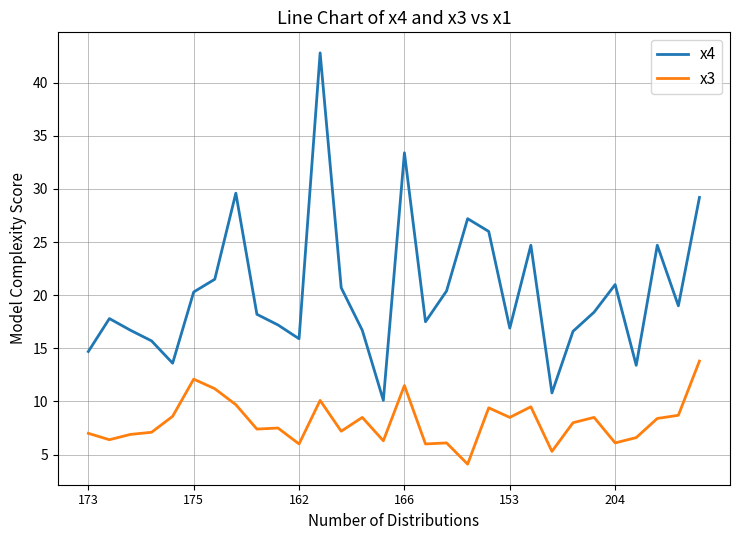

True or false: x4 and x3 intersect in this chart.

False